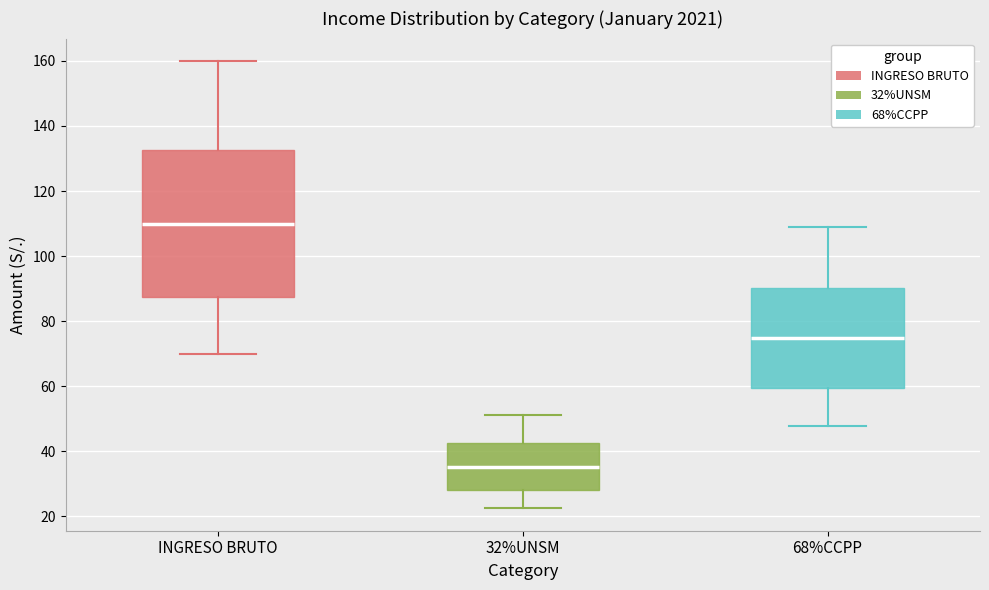

Where is the upper edge of the box for 32%UNSM on the y-axis? The values are not printed on the chart, so give them approximately, as read against the axis.

42